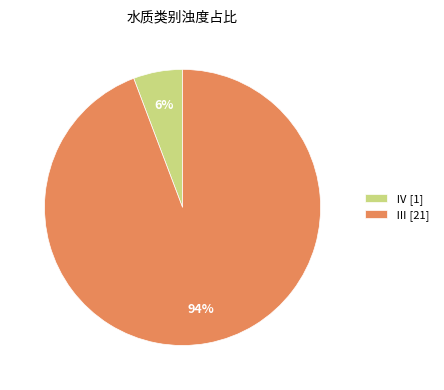

Which slice is the smallest?

Ⅳ [1]